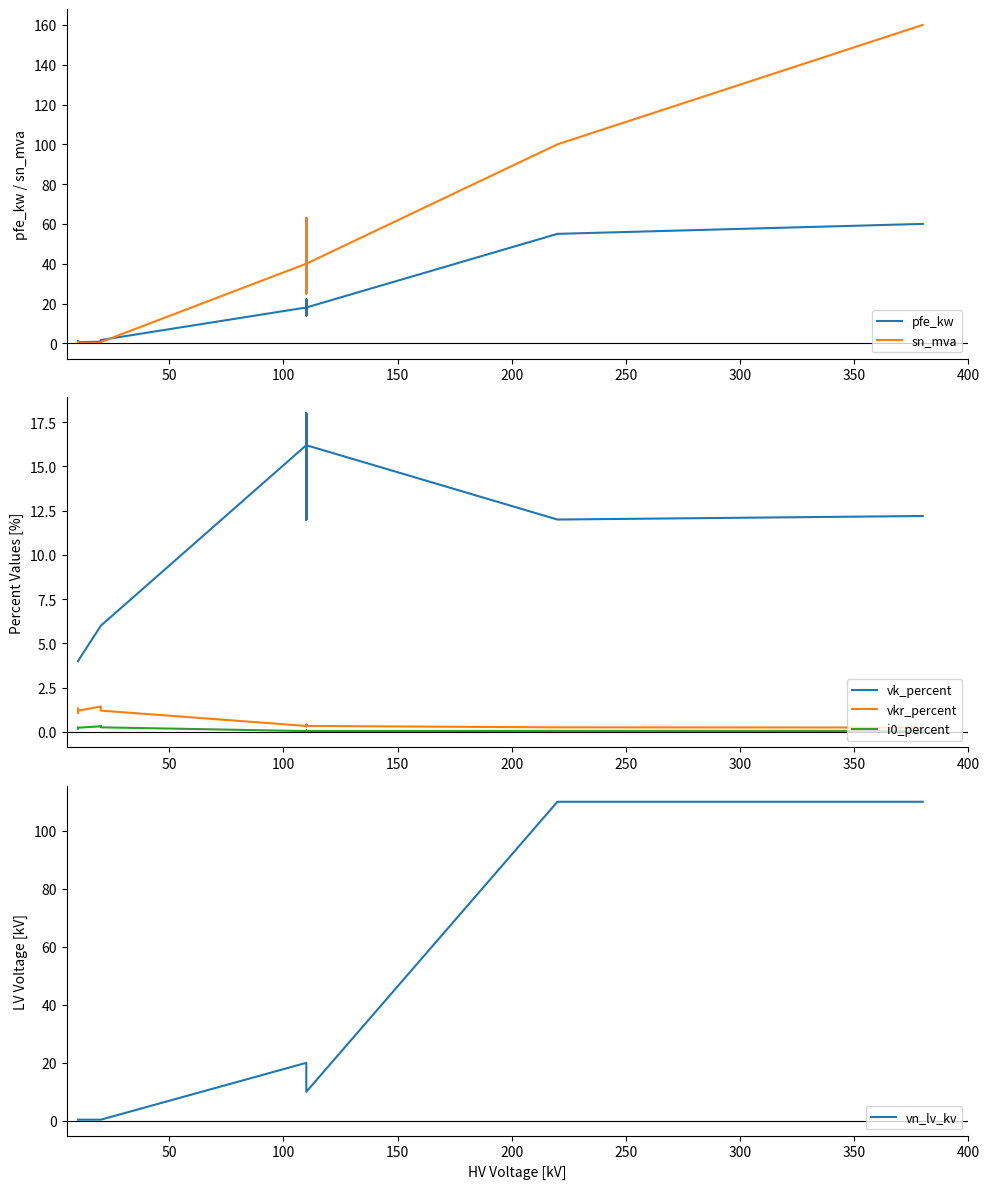

Is this an area chart (filled region under the line)?

No